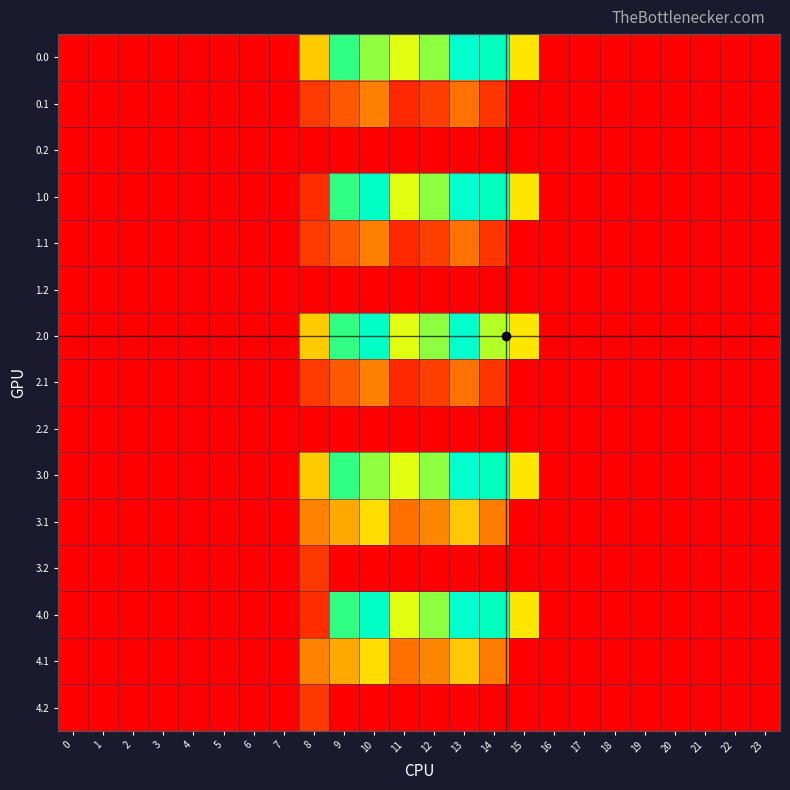

Reading left to right, what are all the values shown in this chart?

0.0: 0=0.0	1=0.0	2=0.0	3=0.0	4=0.0	5=0.0	6=0.0	7=0.0	8=395.3	9=716.9	10=616.0	11=516.0	12=619.4	13=962.7	14=870.3	15=443.0	16=0.0	17=0.0	18=0.0	19=0.0	20=0.0	21=0.0	22=0.0	23=0.0
0.1: 0=0.0	1=0.0	2=0.0	3=0.0	4=0.0	5=0.0	6=0.0	7=0.0	8=125.2	9=191.1	10=274.1	11=87.0	12=134.6	13=241.5	14=113.7	15=0.0	16=0.0	17=0.0	18=0.0	19=0.0	20=0.0	21=0.0	22=0.0	23=0.0
0.2: 0=0.0	1=0.0	2=0.0	3=0.0	4=0.0	5=0.0	6=0.0	7=0.0	8=0.0	9=0.0	10=0.0	11=0.0	12=0.0	13=0.0	14=0.0	15=0.0	16=0.0	17=0.0	18=0.0	19=0.0	20=0.0	21=0.0	22=0.0	23=0.0
1.0: 0=0.0	1=0.0	2=0.0	3=0.0	4=0.0	5=0.0	6=0.0	7=0.0	8=95.1	9=716.9	10=916.2	11=516.0	12=619.4	13=962.7	14=870.3	15=443.0	16=0.0	17=0.0	18=0.0	19=0.0	20=0.0	21=0.0	22=0.0	23=0.0
1.1: 0=0.0	1=0.0	2=0.0	3=0.0	4=0.0	5=0.0	6=0.0	7=0.0	8=125.2	9=191.1	10=274.1	11=87.0	12=134.6	13=241.5	14=113.7	15=0.0	16=0.0	17=0.0	18=0.0	19=0.0	20=0.0	21=0.0	22=0.0	23=0.0
1.2: 0=0.0	1=0.0	2=0.0	3=0.0	4=0.0	5=0.0	6=0.0	7=0.0	8=0.0	9=0.0	10=0.0	11=0.0	12=0.0	13=0.0	14=0.0	15=0.0	16=0.0	17=0.0	18=0.0	19=0.0	20=0.0	21=0.0	22=0.0	23=0.0
2.0: 0=0.0	1=0.0	2=0.0	3=0.0	4=0.0	5=0.0	6=0.0	7=0.0	8=395.3	9=716.9	10=916.2	11=516.0	12=619.4	13=962.7	14=570.1	15=443.0	16=0.0	17=0.0	18=0.0	19=0.0	20=0.0	21=0.0	22=0.0	23=0.0
2.1: 0=0.0	1=0.0	2=0.0	3=0.0	4=0.0	5=0.0	6=0.0	7=0.0	8=125.2	9=191.1	10=274.1	11=87.0	12=134.6	13=241.5	14=113.7	15=0.0	16=0.0	17=0.0	18=0.0	19=0.0	20=0.0	21=0.0	22=0.0	23=0.0
2.2: 0=0.0	1=0.0	2=0.0	3=0.0	4=0.0	5=0.0	6=0.0	7=0.0	8=0.0	9=0.0	10=0.0	11=0.0	12=0.0	13=0.0	14=0.0	15=0.0	16=0.0	17=0.0	18=0.0	19=0.0	20=0.0	21=0.0	22=0.0	23=0.0
3.0: 0=0.0	1=0.0	2=0.0	3=0.0	4=0.0	5=0.0	6=0.0	7=0.0	8=395.3	9=716.9	10=616.0	11=516.0	12=619.4	13=962.7	14=870.3	15=443.0	16=0.0	17=0.0	18=0.0	19=0.0	20=0.0	21=0.0	22=0.0	23=0.0
3.1: 0=0.0	1=0.0	2=0.0	3=0.0	4=0.0	5=0.0	6=0.0	7=0.0	8=275.9	9=344.1	10=427.1	11=240.0	12=287.6	13=394.5	14=266.7	15=0.0	16=0.0	17=0.0	18=0.0	19=0.0	20=0.0	21=0.0	22=0.0	23=0.0
3.2: 0=0.0	1=0.0	2=0.0	3=0.0	4=0.0	5=0.0	6=0.0	7=0.0	8=117.7	9=0.0	10=0.0	11=0.0	12=0.0	13=0.0	14=0.0	15=0.0	16=0.0	17=0.0	18=0.0	19=2.0	20=0.0	21=0.0	22=0.0	23=0.0
4.0: 0=0.0	1=0.0	2=0.0	3=0.0	4=0.0	5=0.0	6=0.0	7=0.0	8=95.1	9=716.9	10=916.2	11=516.0	12=619.4	13=962.7	14=870.3	15=443.0	16=0.0	17=0.0	18=0.0	19=0.0	20=0.0	21=0.0	22=0.0	23=0.0
4.1: 0=0.0	1=0.0	2=0.0	3=0.0	4=0.0	5=0.0	6=0.0	7=0.0	8=275.9	9=344.1	10=427.1	11=240.0	12=287.6	13=394.5	14=266.7	15=0.0	16=0.0	17=0.0	18=0.0	19=0.0	20=0.0	21=0.0	22=0.0	23=0.0
4.2: 0=0.0	1=0.0	2=0.0	3=0.0	4=0.0	5=0.0	6=0.0	7=0.0	8=117.7	9=0.0	10=0.0	11=0.0	12=0.0	13=0.0	14=0.0	15=0.0	16=0.0	17=0.0	18=0.0	19=2.0	20=0.0	21=0.0	22=0.0	23=0.0